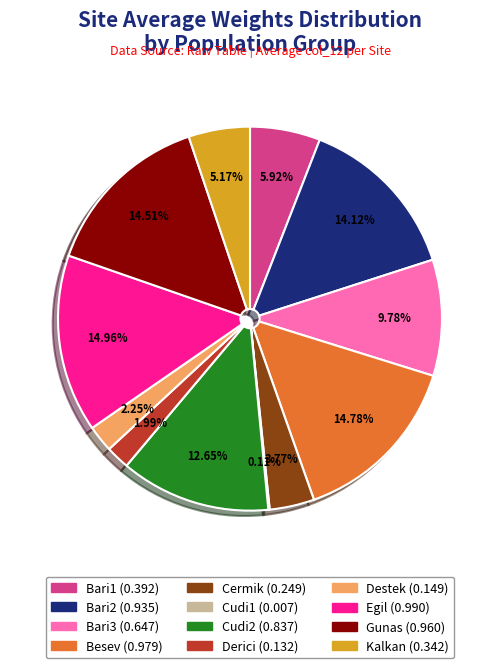

Combined, do Besev and Egil account for over 50%?

No